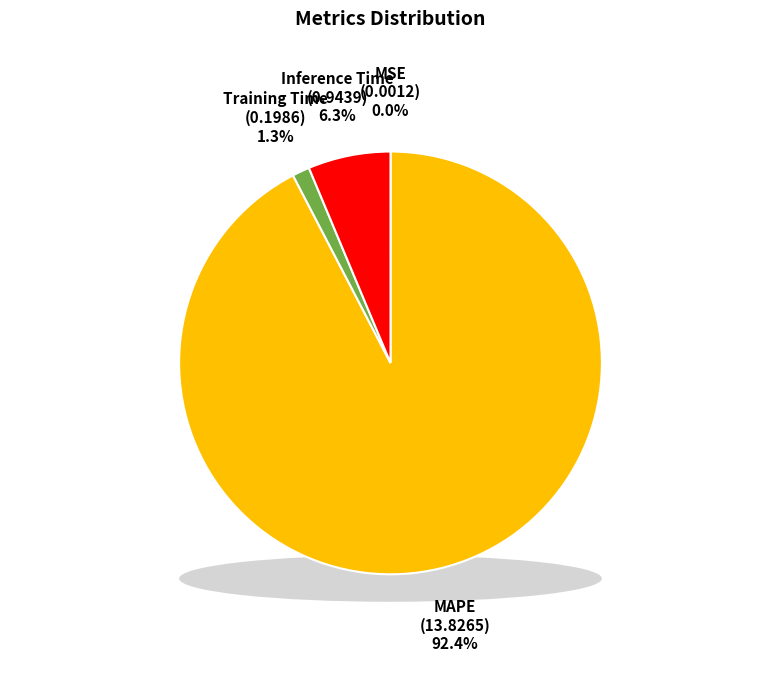

To the nearest percent, what is the average slice percentage?

25%